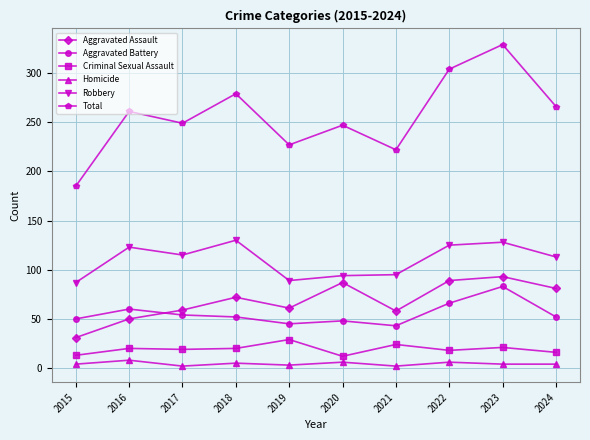

At 2019, list the series in order from smallest to largest.

Homicide, Criminal Sexual Assault, Aggravated Battery, Aggravated Assault, Robbery, Total